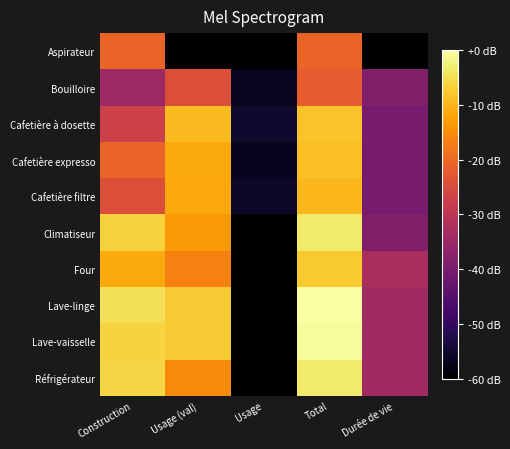

At Usage, list the series in order from largest to smallest.

Cafetière à dosette, Cafetière filtre, Bouilloire, Cafetière expresso, Aspirateur, Climatiseur, Four, Lave-linge, Lave-vaisselle, Réfrigérateur